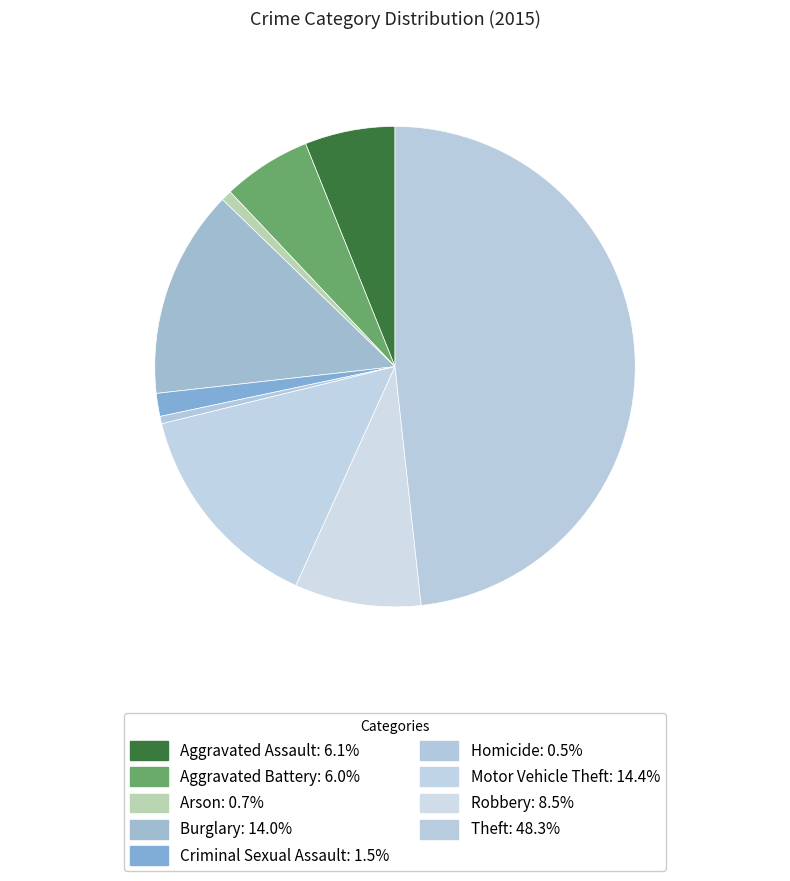

True or false: Aggravated Battery accounts for 15% of the total.

False